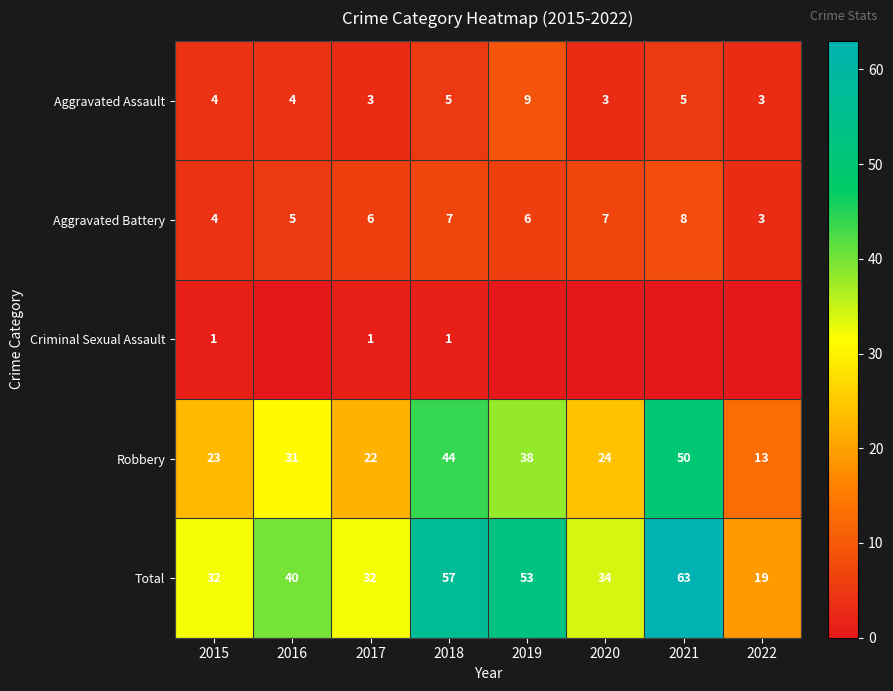

What is the difference between the second highest and second lowest values in the Aggravated Battery series?

3